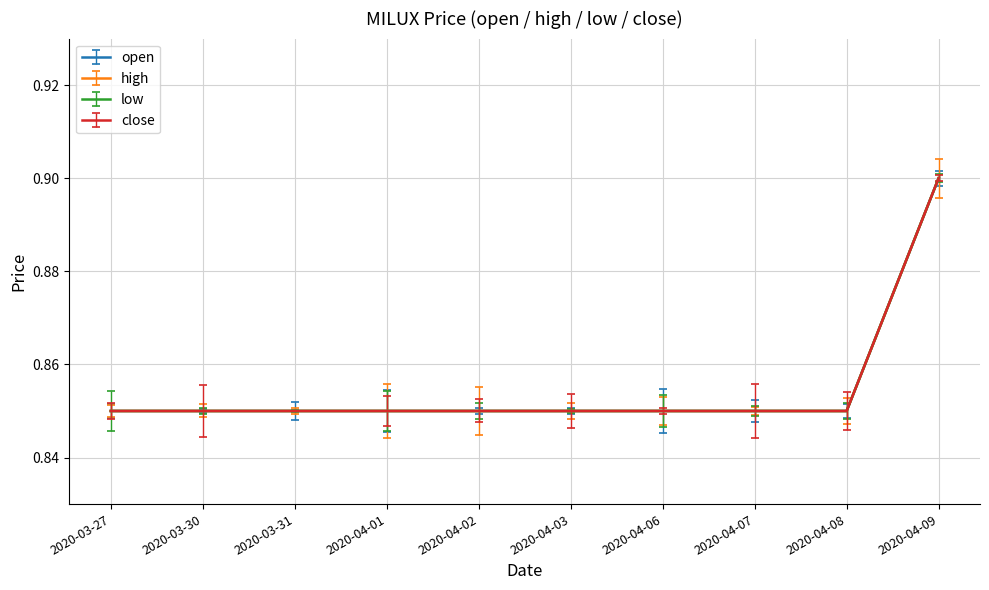

What is the average value of the high series?

0.9